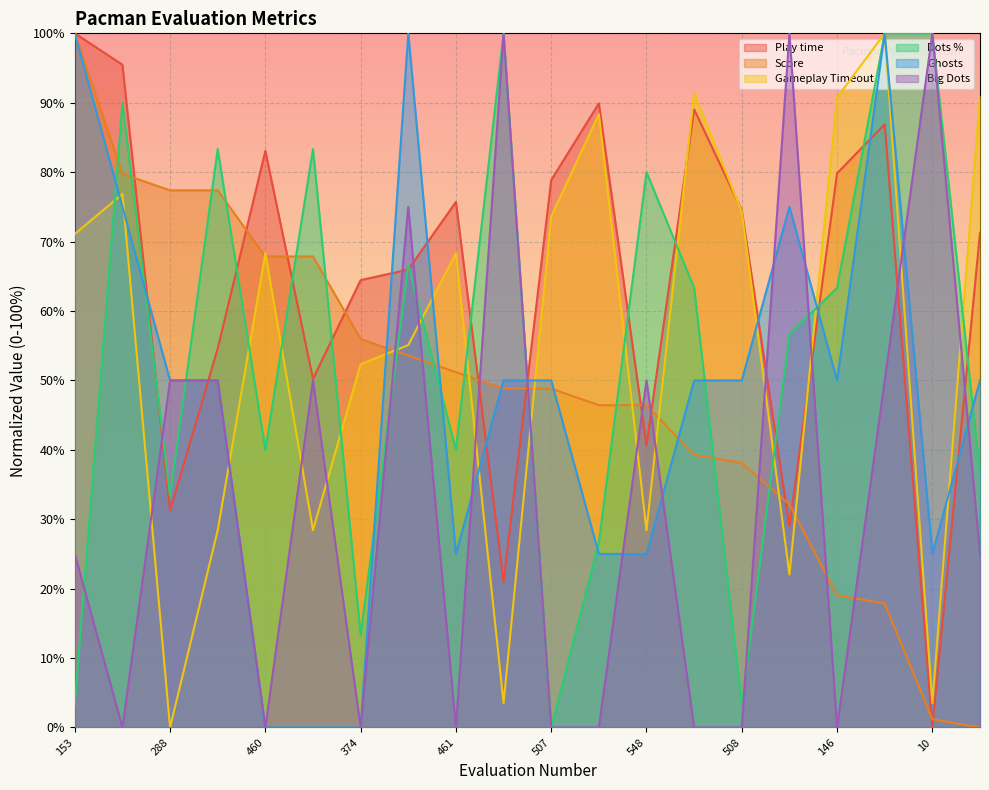

True or false: Score and Ghosts cross at least once.

True